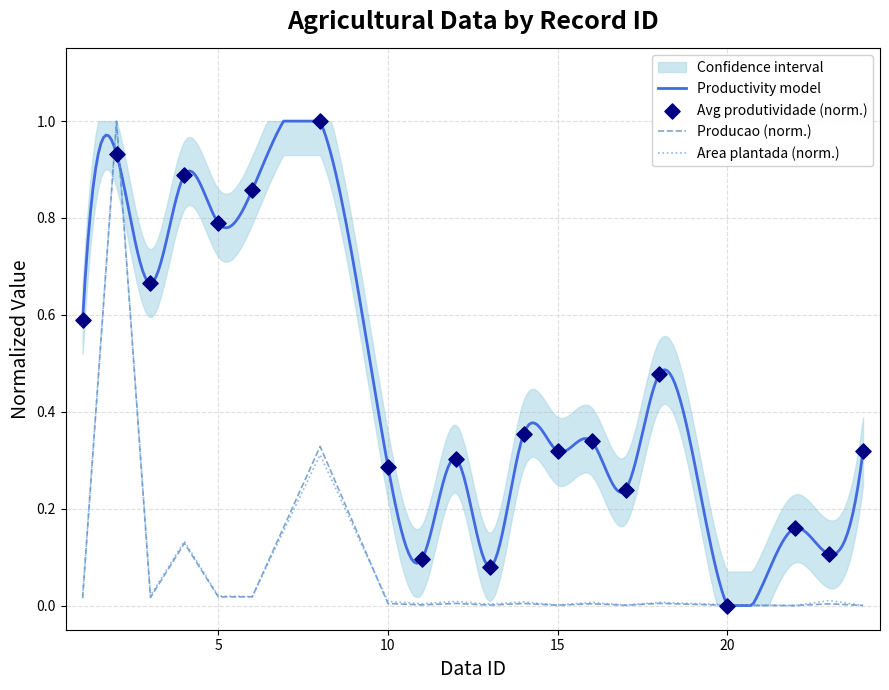

Is the value of producao_mil_t at 5 greater than the value of produtividade_mil_ha_mil_t at 17?

No